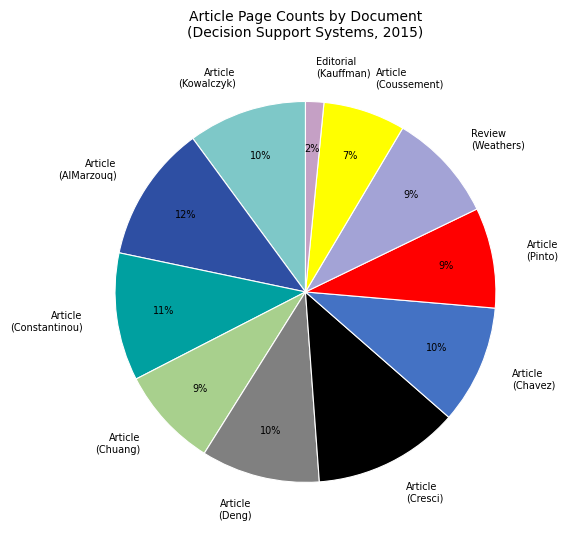

Combined, do Review (Weathers) and Article (Pinto) account for over 50%?

No